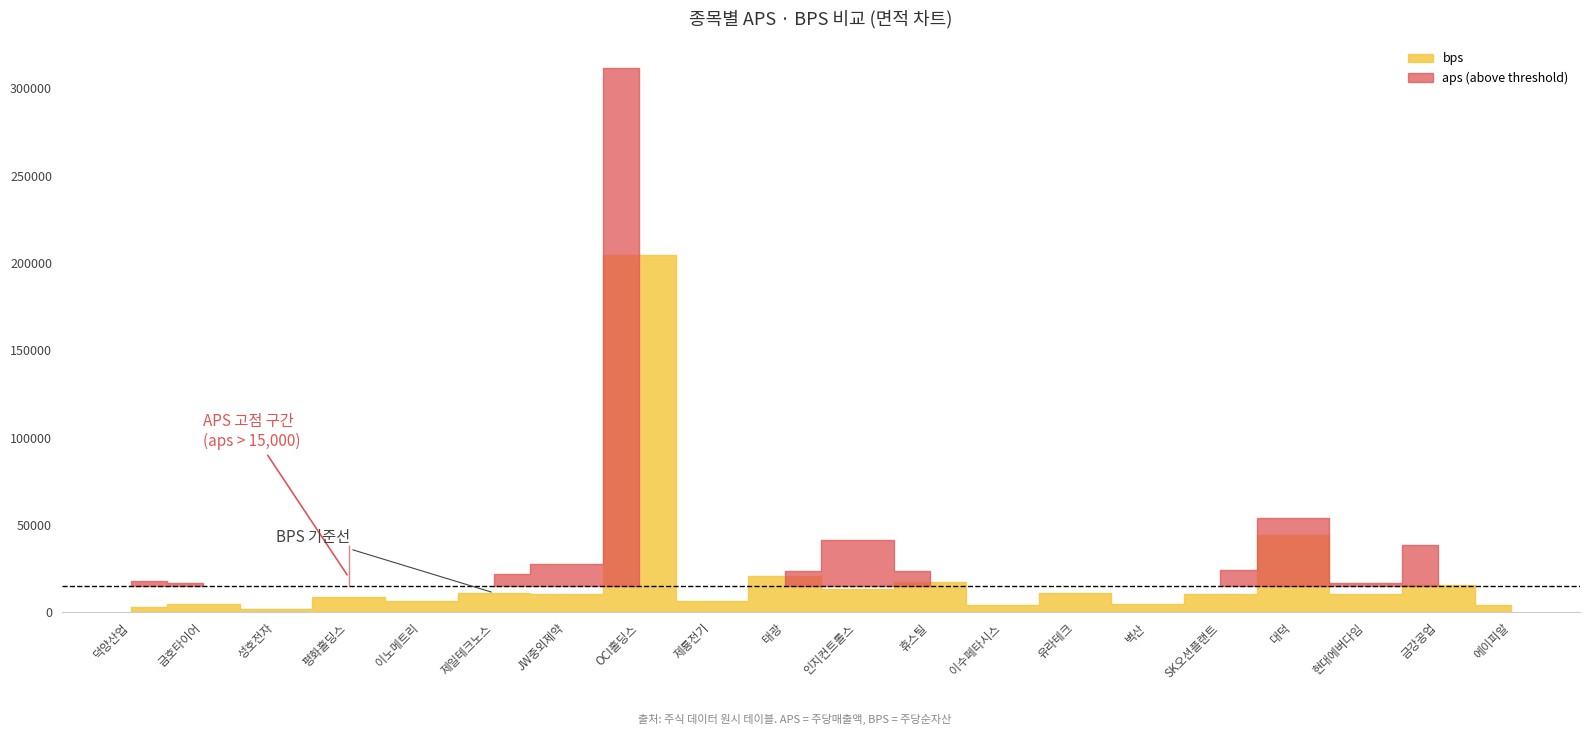

What is the label of the 11th point from the left?

인지컨트롤스